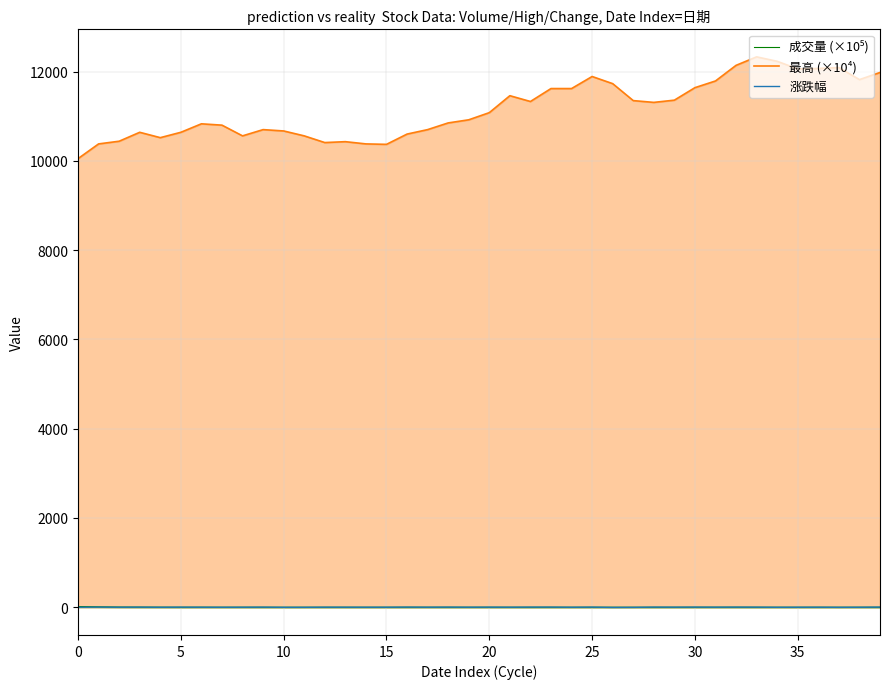

What are all the series names shown in the legend?

成交量 (×10⁵), 最高 (×10⁴), 涨跌幅